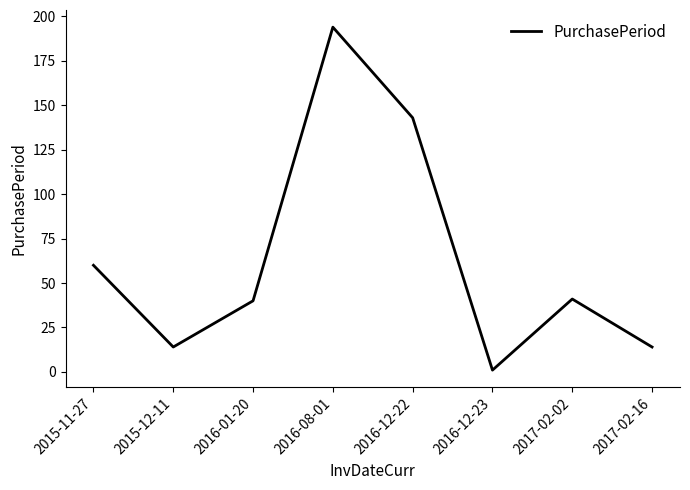

Where is the first local minimum?

2015-12-11